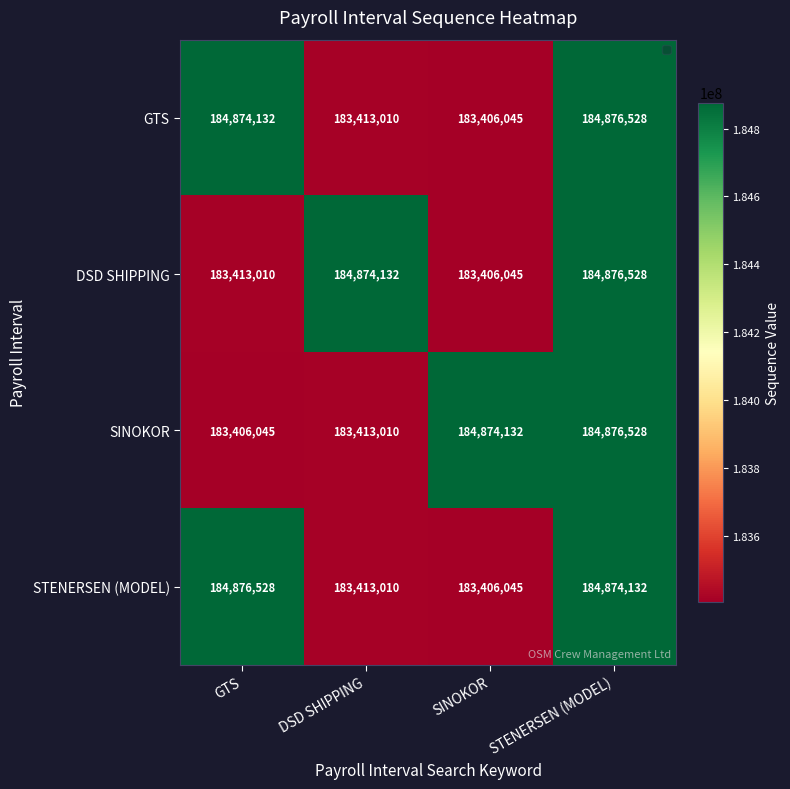

What is the sum of the DSD SHIPPING values at STENERSEN (MODEL) and GTS?

368289538